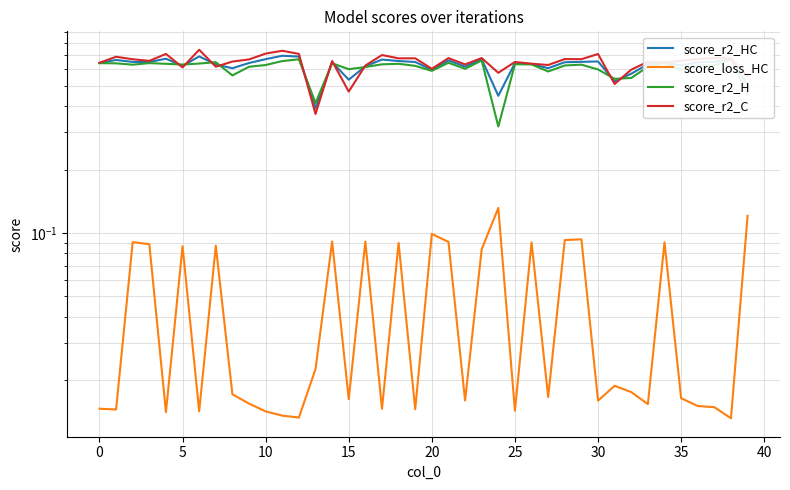

What is the difference between the maximum and minimum values in the score_r2_HC series?

0.3